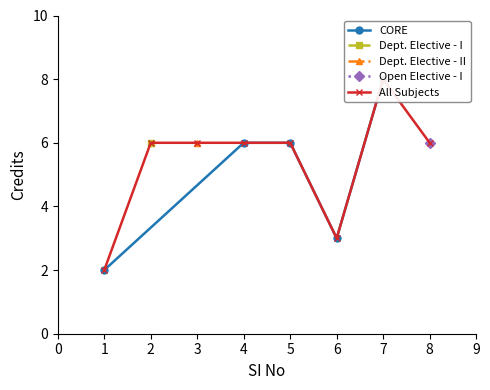

The chart shows a value of 6 at 2. True or false?

True